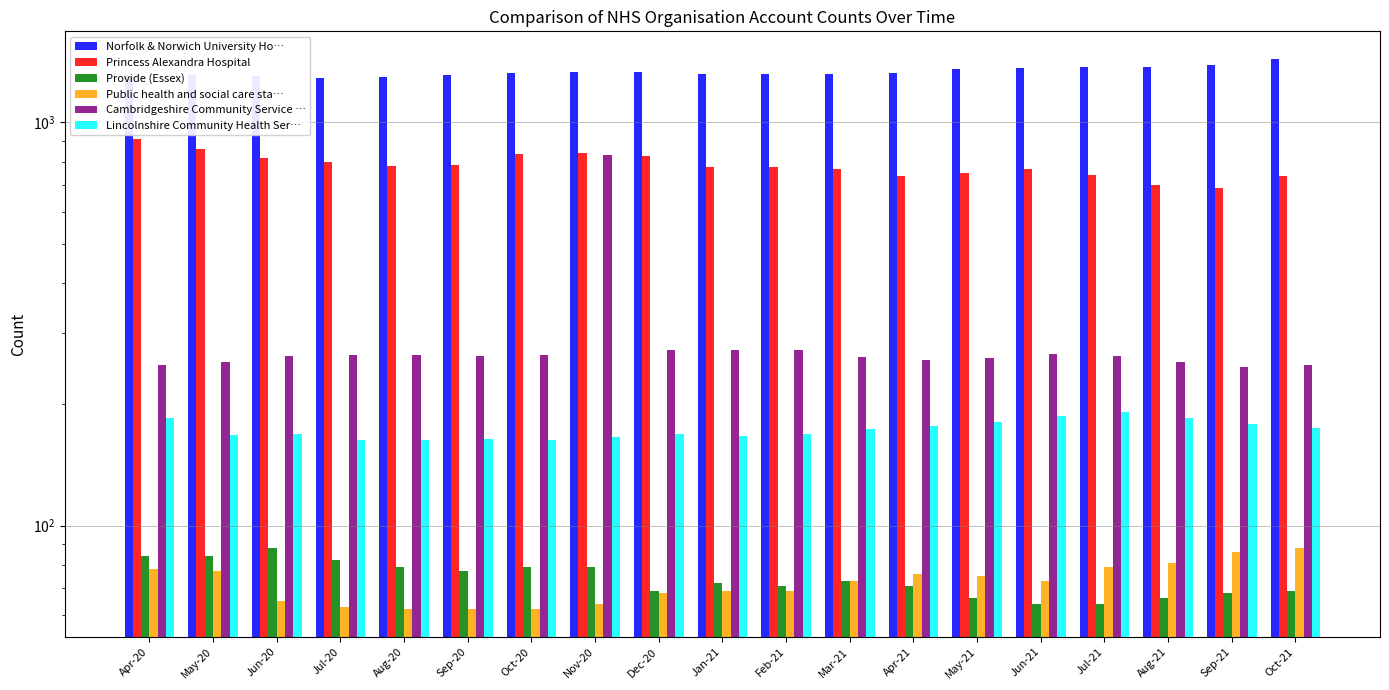

At which category does the chart reach its minimum across all series?

Aug-20